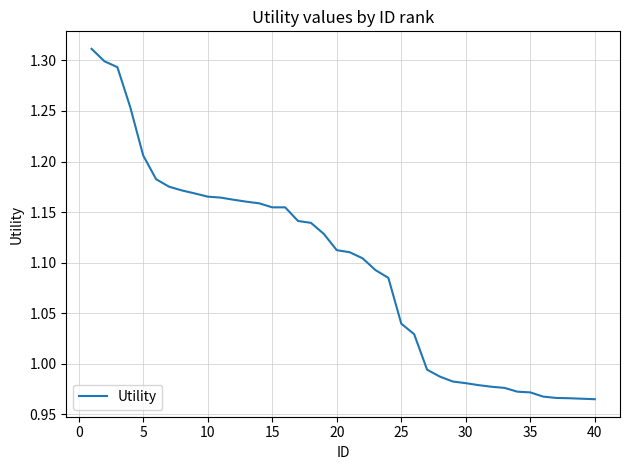

What is the difference between the maximum and minimum values?

0.3